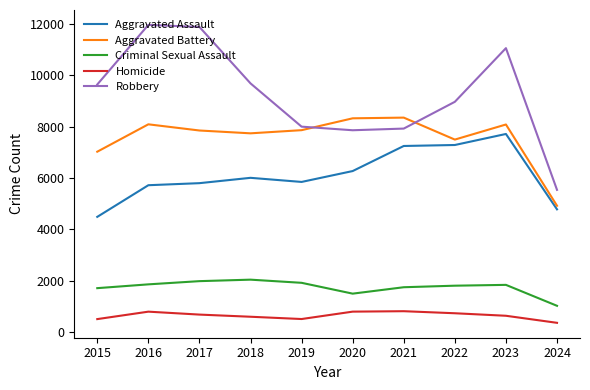

List the series in order of their peak value, lowest first.

Homicide, Criminal Sexual Assault, Aggravated Assault, Aggravated Battery, Robbery